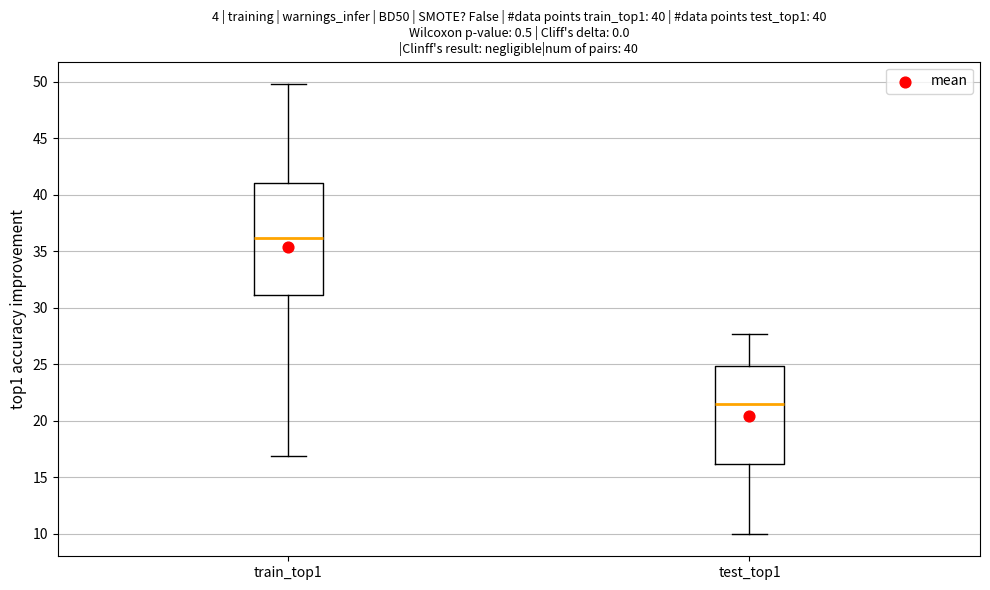

Where is the upper edge of the box for test_top1 on the y-axis? The values are not printed on the chart, so give them approximately, as read against the axis.

25.0